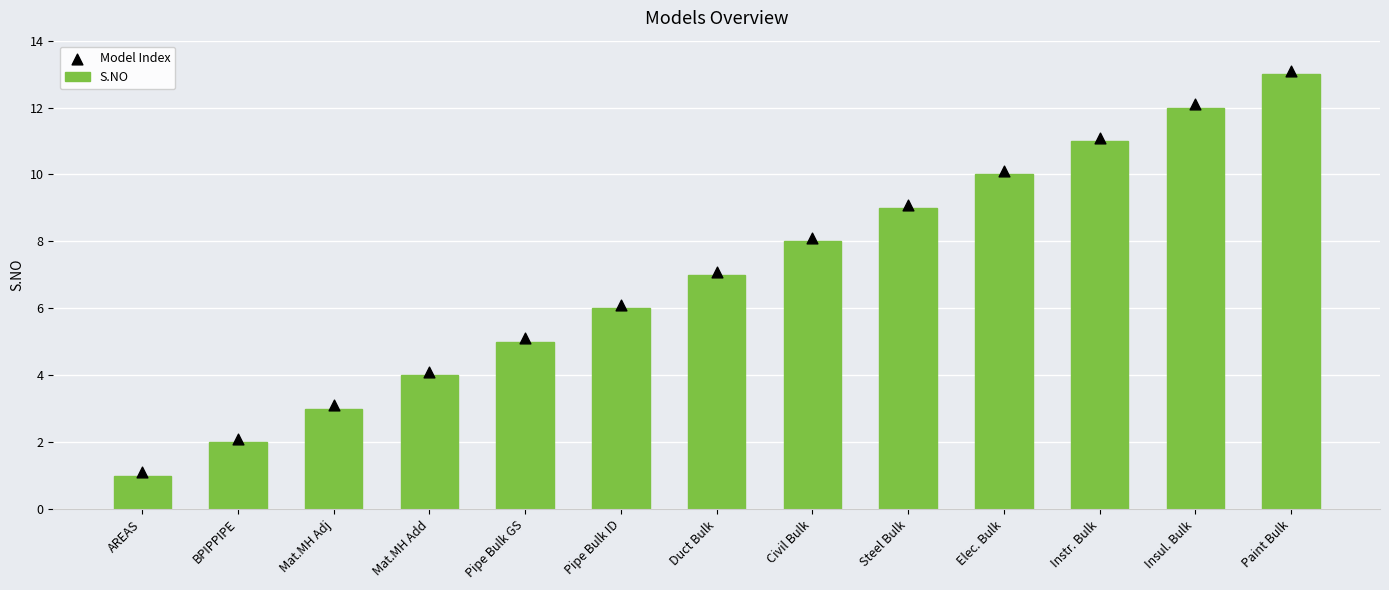

Which series reaches the maximum Y coordinate?

Model Index